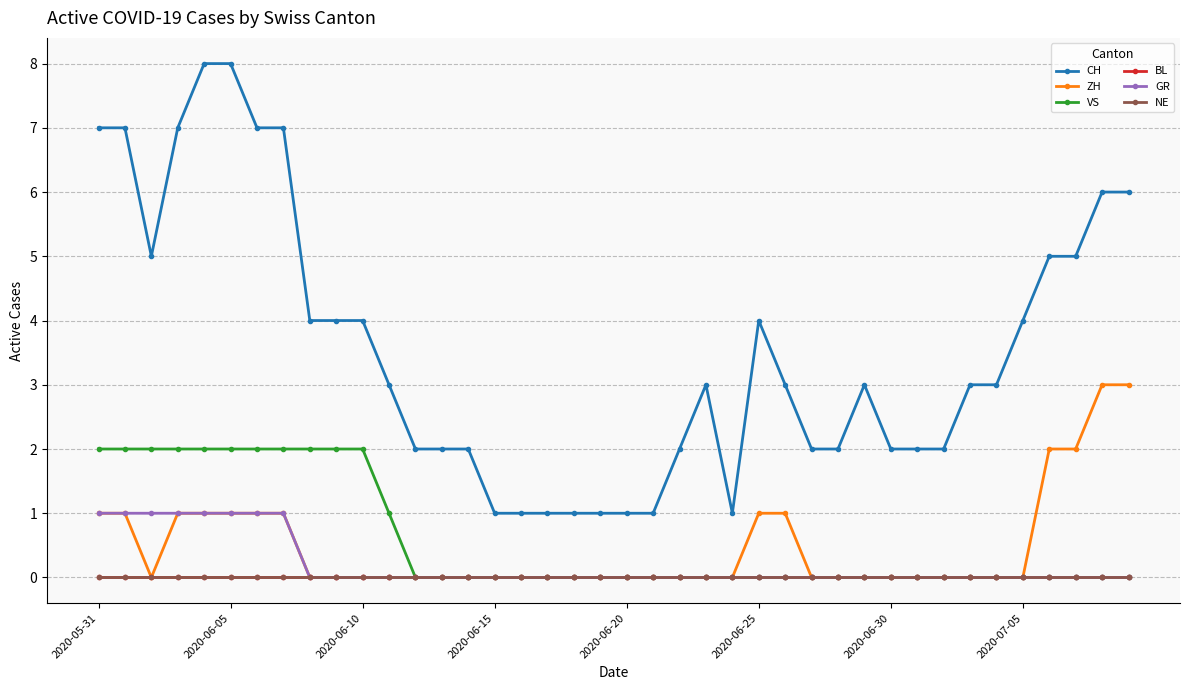

True or false: BL and CH intersect in this chart.

False